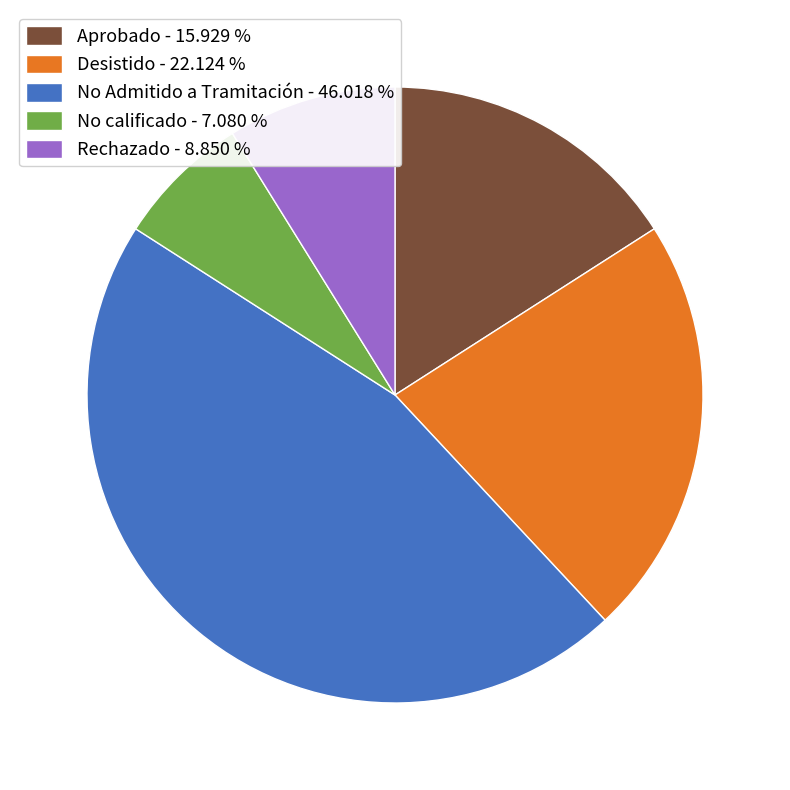

Is the sum of Rechazado - 8.850 % and Desistido - 22.124 % greater than half?

No